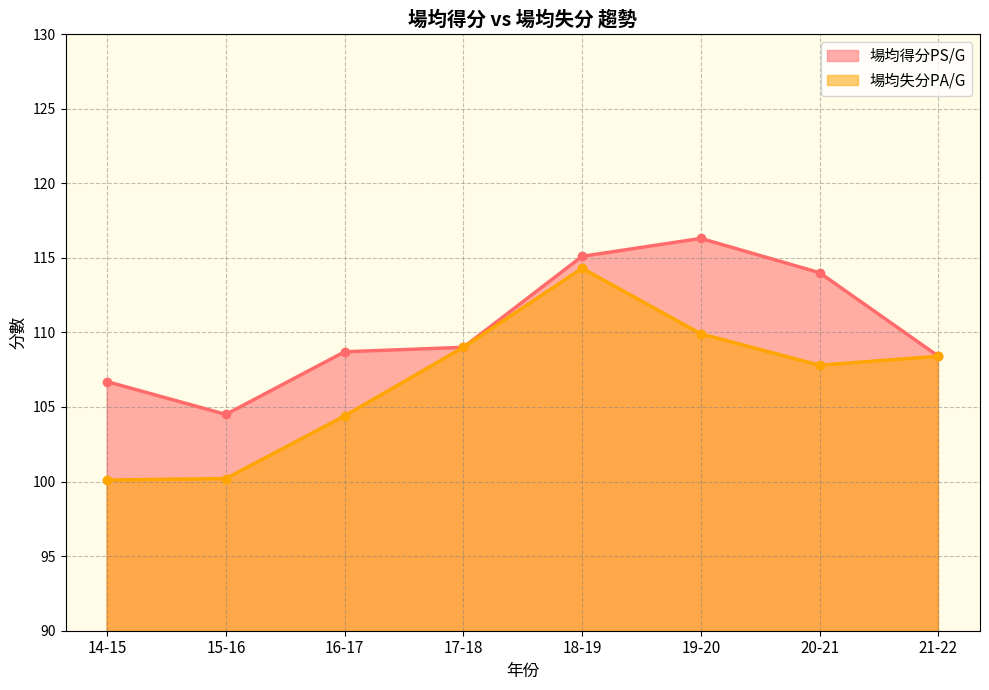

At which category does 場均得分PS/G reach its first local peak?

19-20